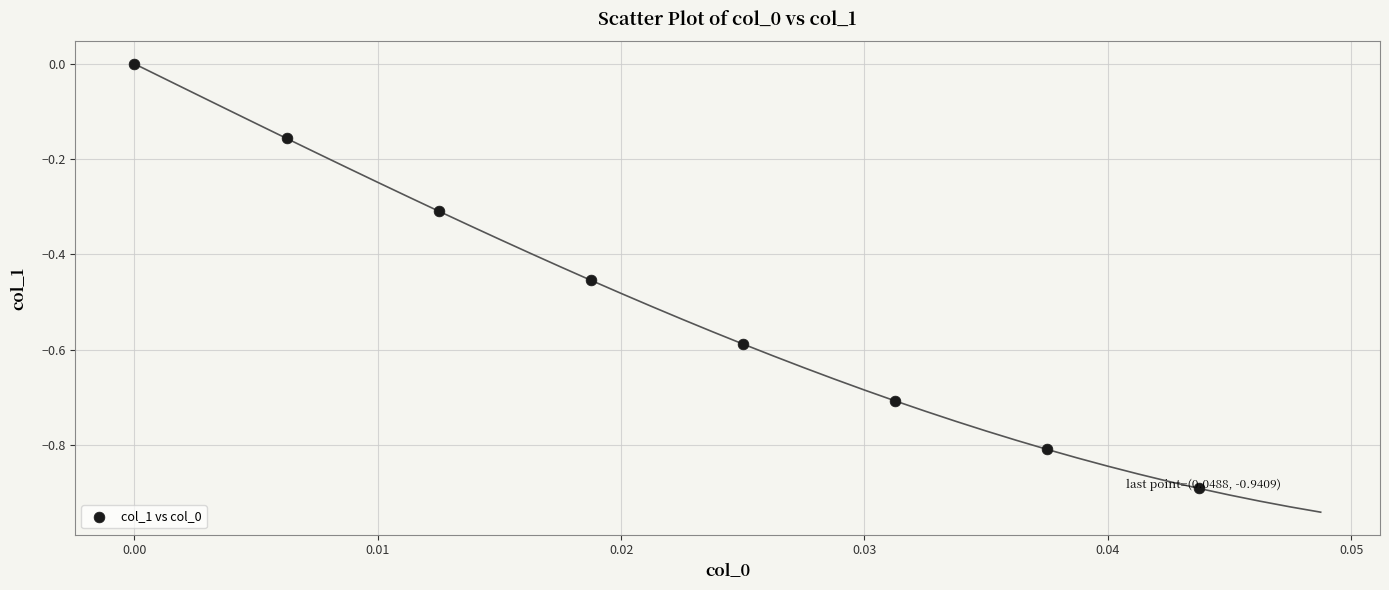

What is the range of Y values (max minus min)?

0.9